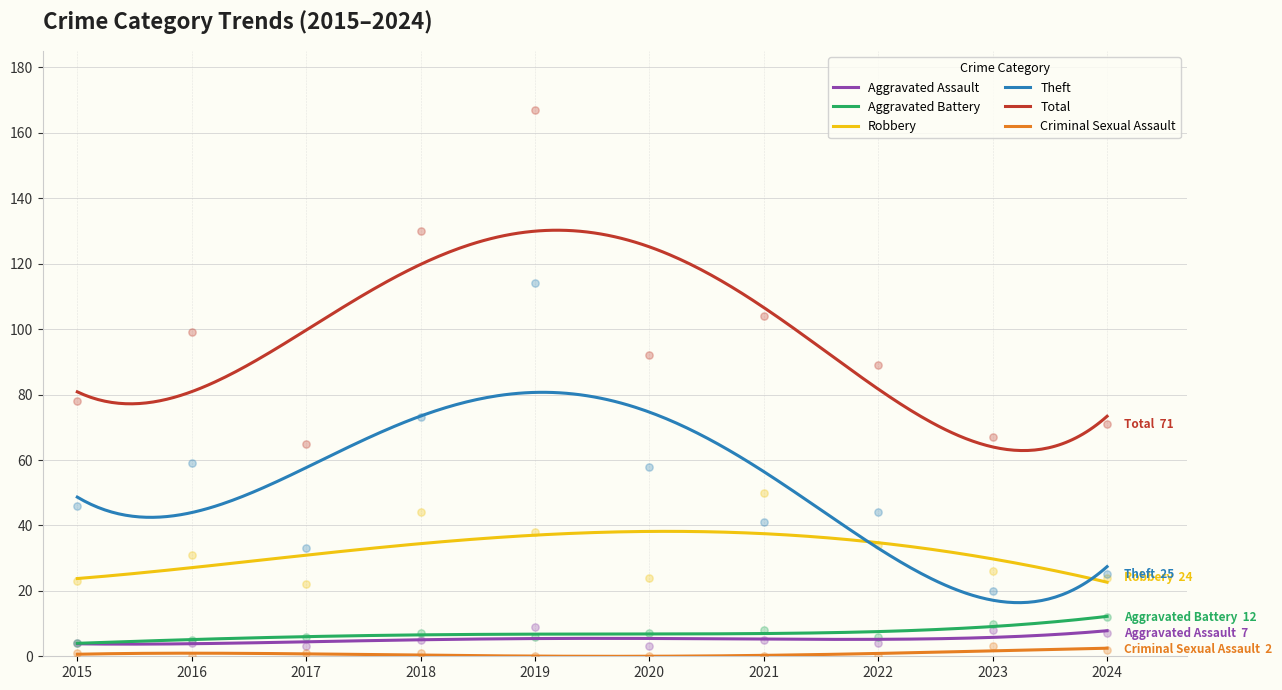

What is the total value across all series at 2023?

134